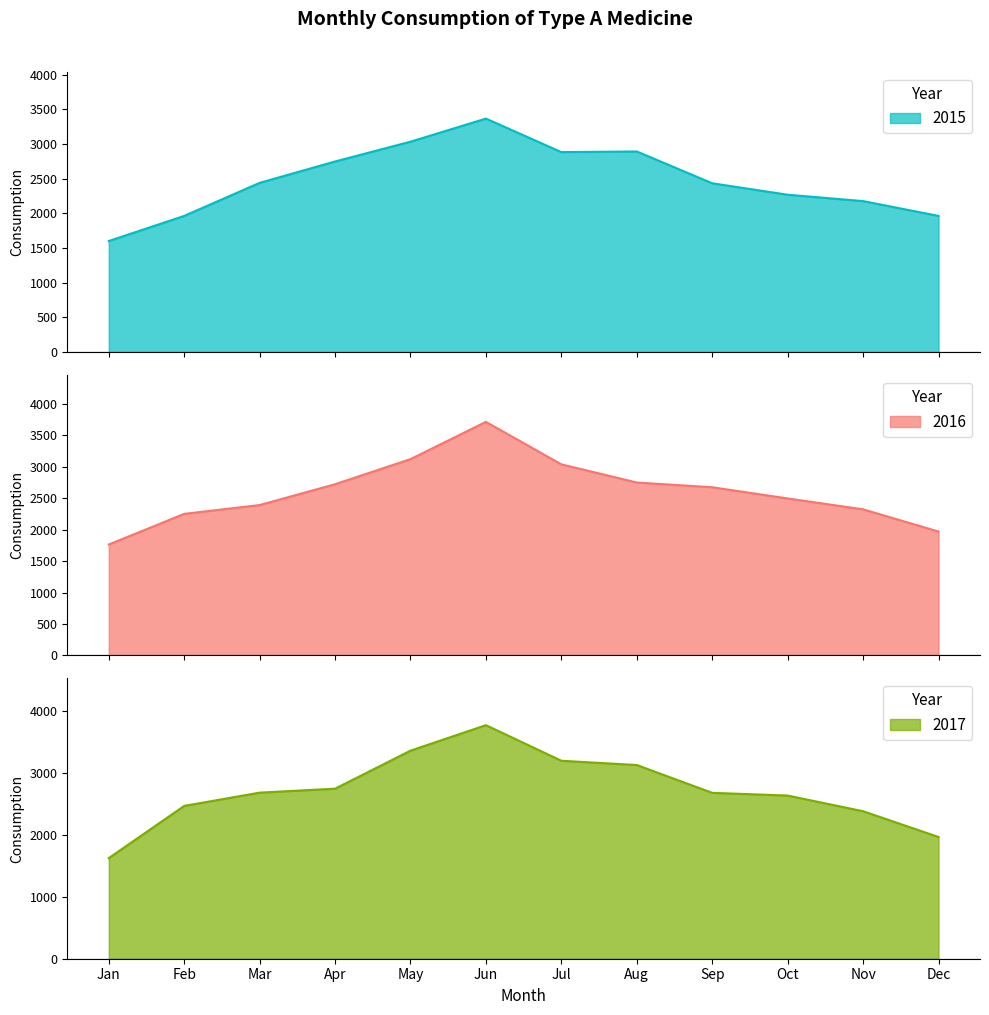

At which label does 2015 reach its peak?

Jun